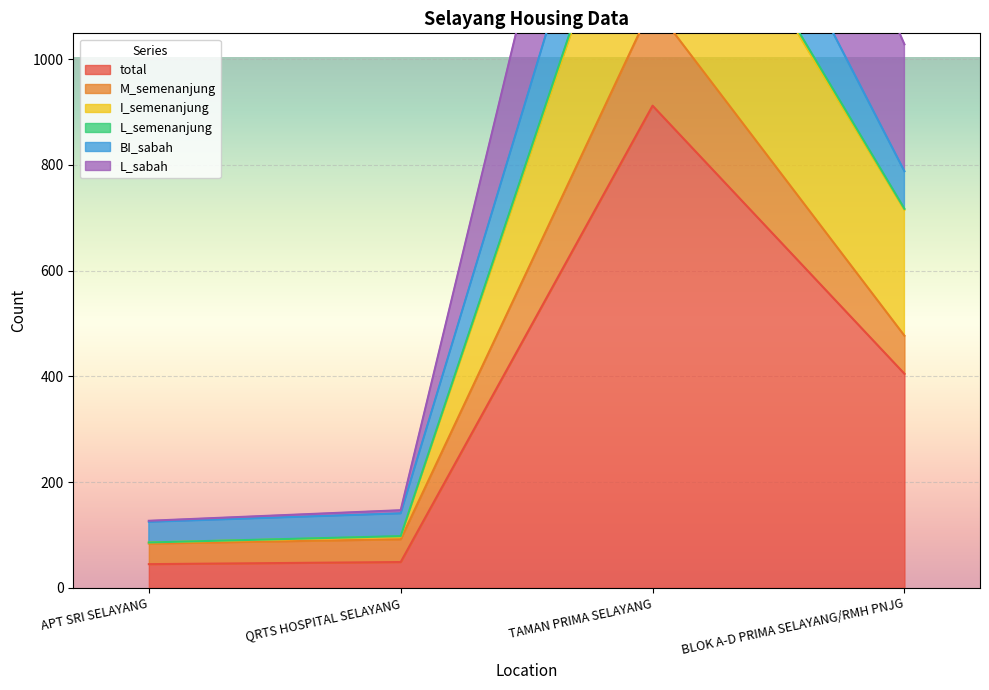

True or false: I_semenanjung has a value of 198 at APT SRI SELAYANG.

False